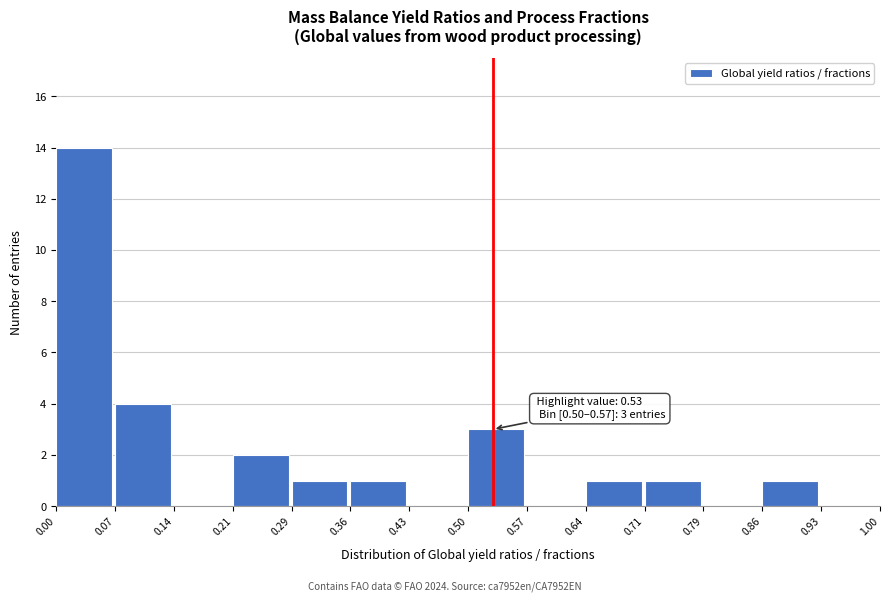

Which range on the x-axis has the tallest bar?

0.00 to 0.07